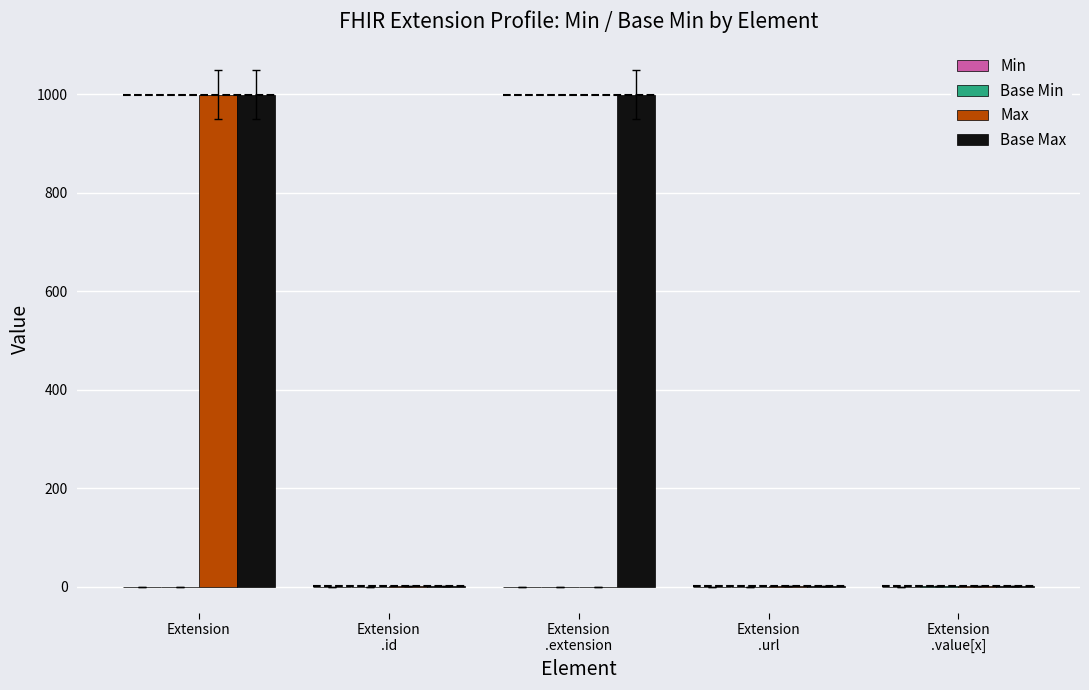

What are all the series names shown in the legend?

Min, Base Min, Max, Base Max